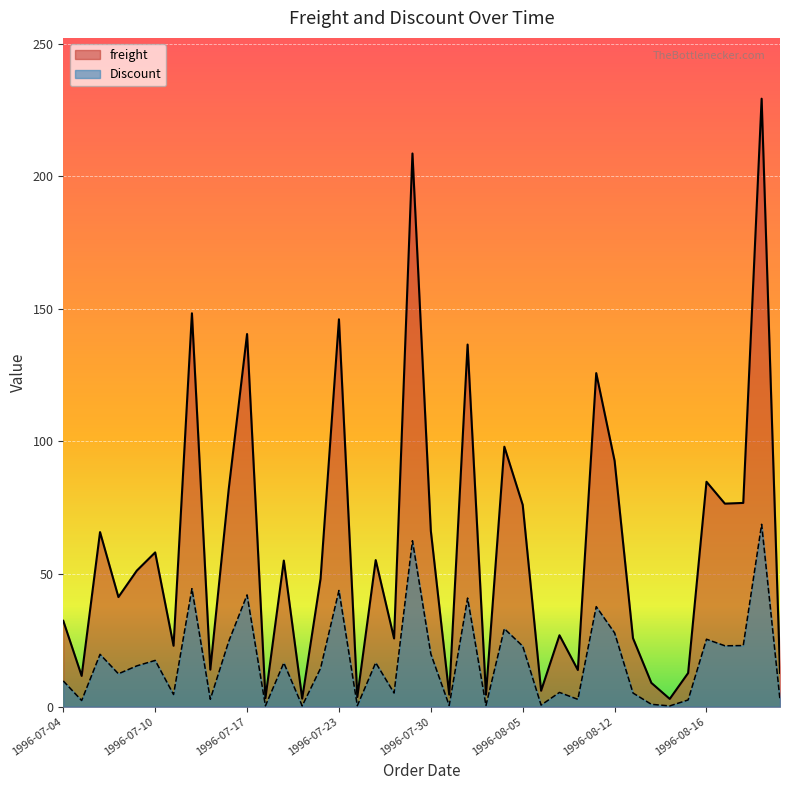

Reading left to right, list all the values displayed in this chart.

freight: 32.4	11.6	65.8	41.3	51.3	58.2	23.0	148.3	14.0	81.9	140.5	3.2	55.1	3.0	48.3	146.1	3.7	55.3	25.7	208.6	66.3	4.6	136.5	4.5	98.0	76.1	6.0	26.9	13.8	125.8	92.7	25.8	9.0	2.9	12.7	84.8	76.6	76.8	229.2	12.8
Discount: 9.7	2.3	19.7	12.4	15.4	17.5	4.6	44.5	2.8	24.6	42.2	0.3	16.5	0.3	14.5	43.8	0.4	16.6	5.1	62.6	19.9	0.5	41.0	0.5	29.4	22.8	0.6	5.4	2.8	37.7	27.8	5.2	0.9	0.3	2.5	25.4	23.0	23.0	68.8	2.6